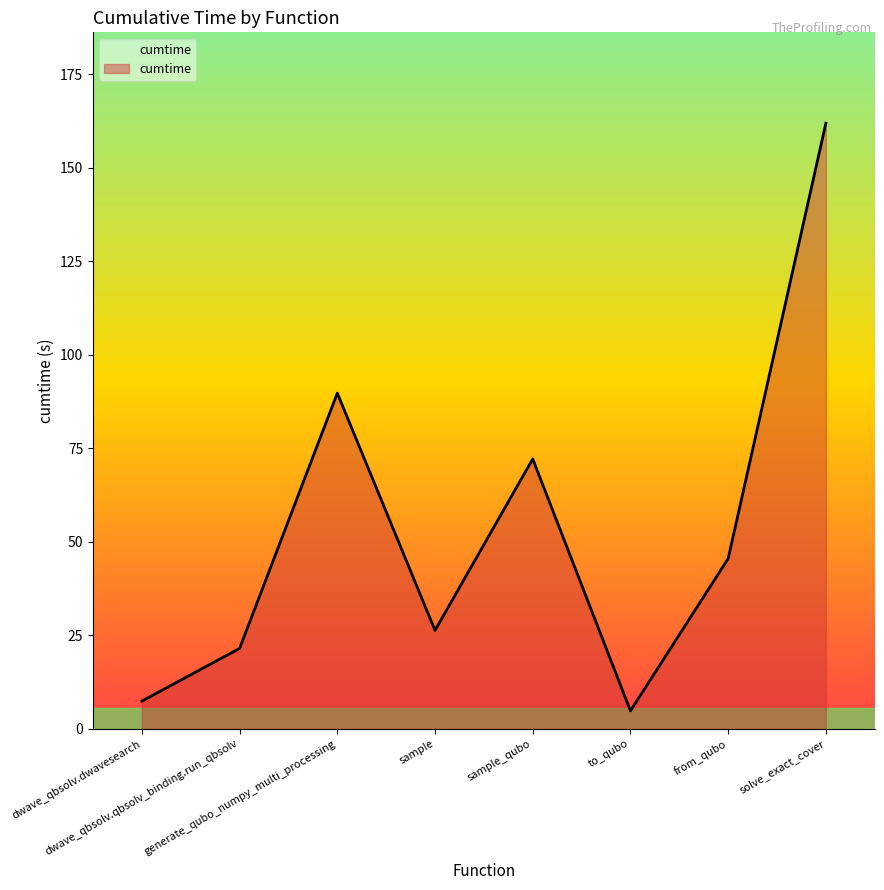

Count the number of categories in the chart.

8